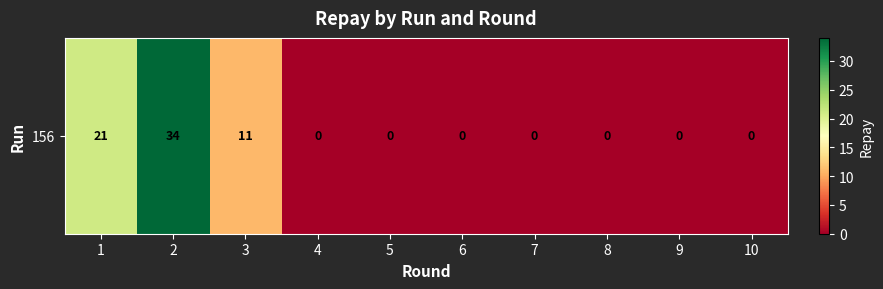

List the labels in order of value, largest first.

2, 1, 3, 4, 5, 6, 7, 8, 9, 10